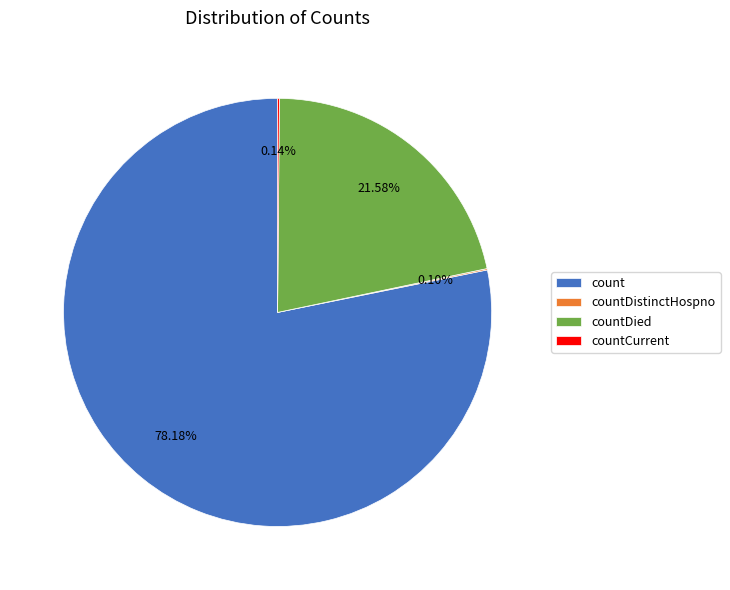

Between countDied and count, which is larger?

count